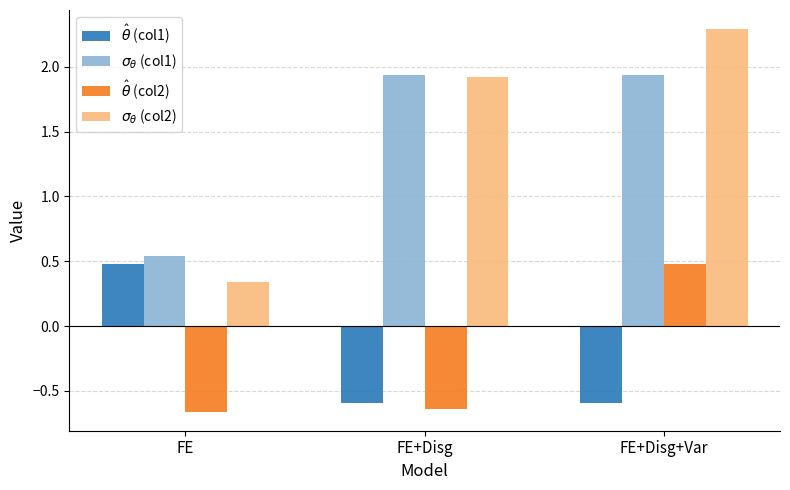

Which label corresponds to the largest value in the chart?

FE+Disg+Var